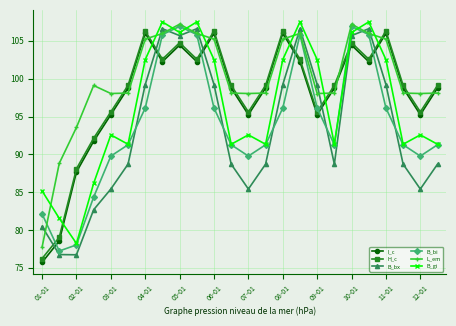

What are all the series names shown in the legend?

I_c, H_c, B_bx, B_bi, L_em, B_gi